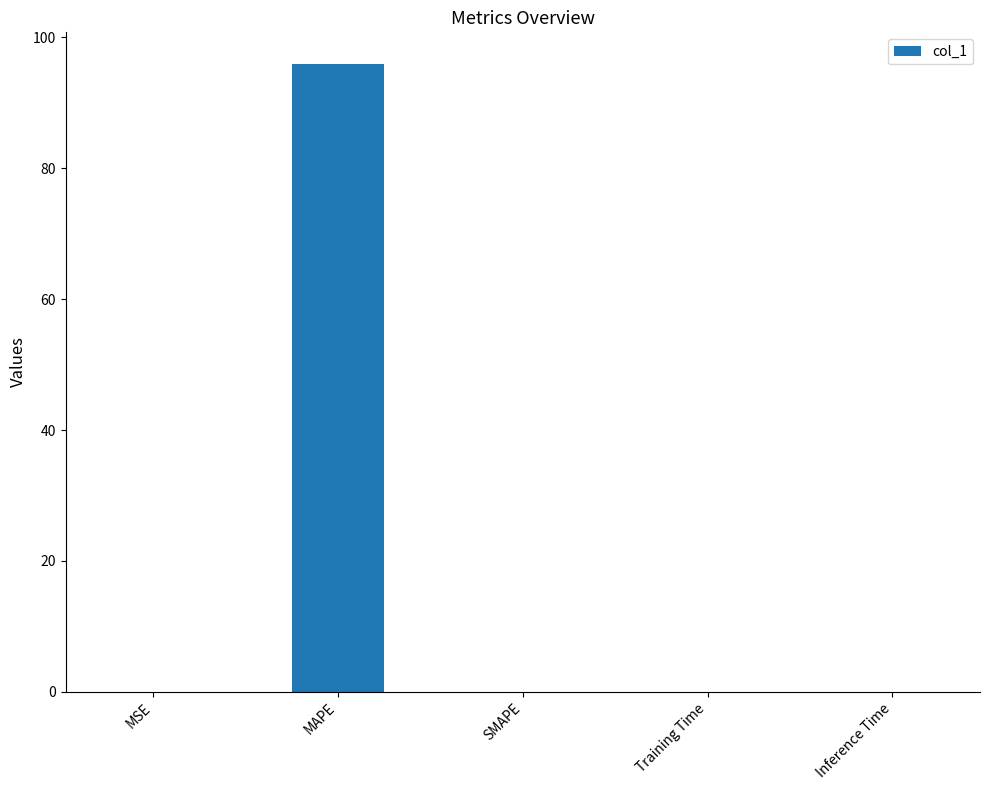

The value at MSE is 0.0. True or false?

True